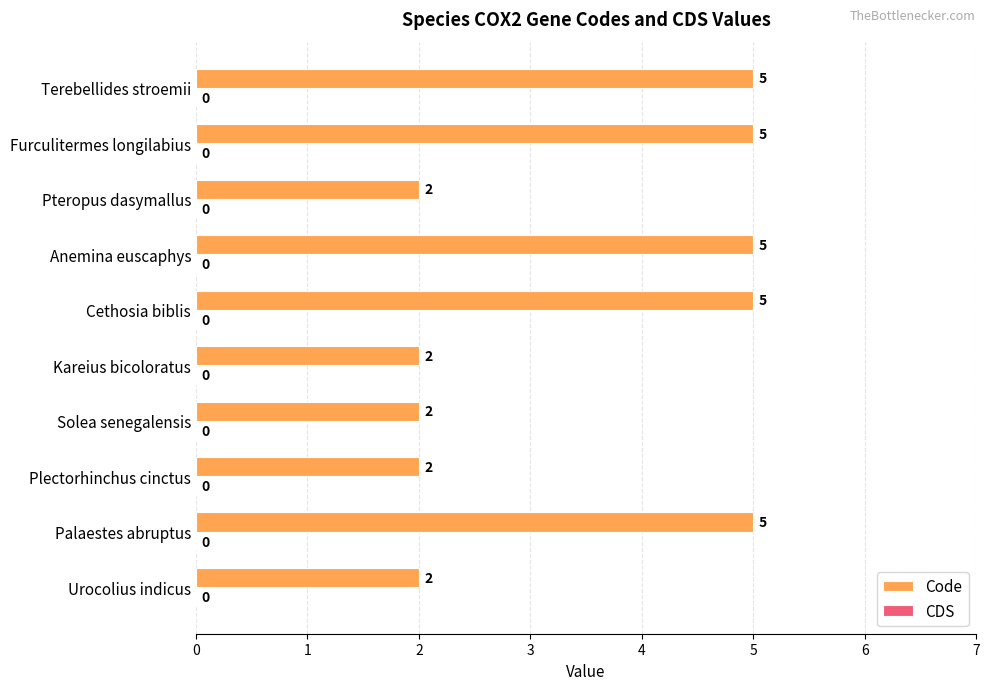

Are the bars horizontal?

Yes